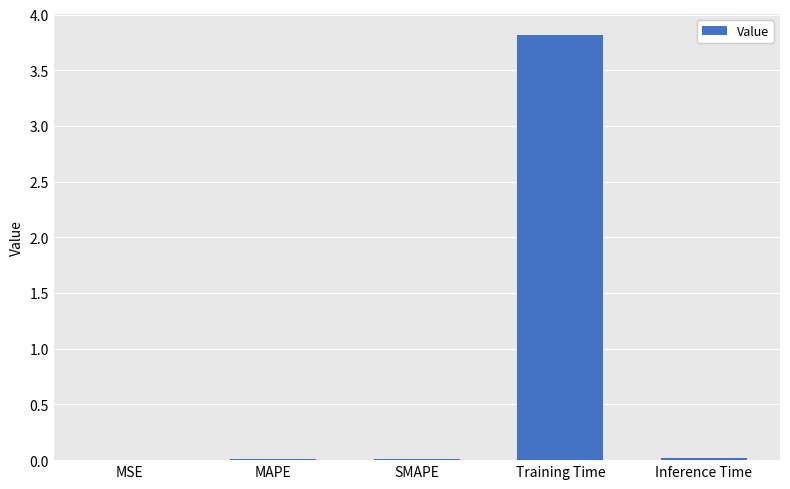

At which category does the chart reach its peak across all series?

Training Time